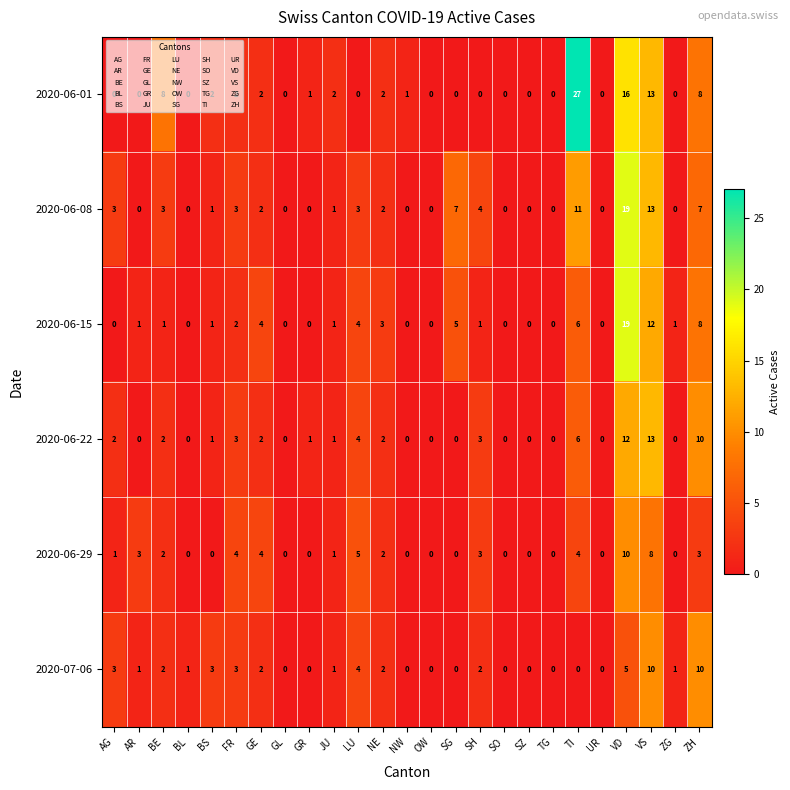

Count the number of data series in this chart.

6